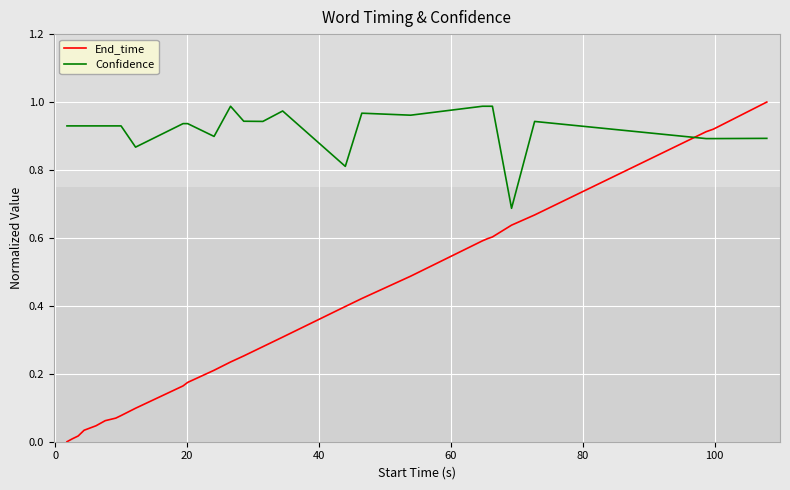

Which series ends up on top after the final intersection of Confidence and End_time?

End_time